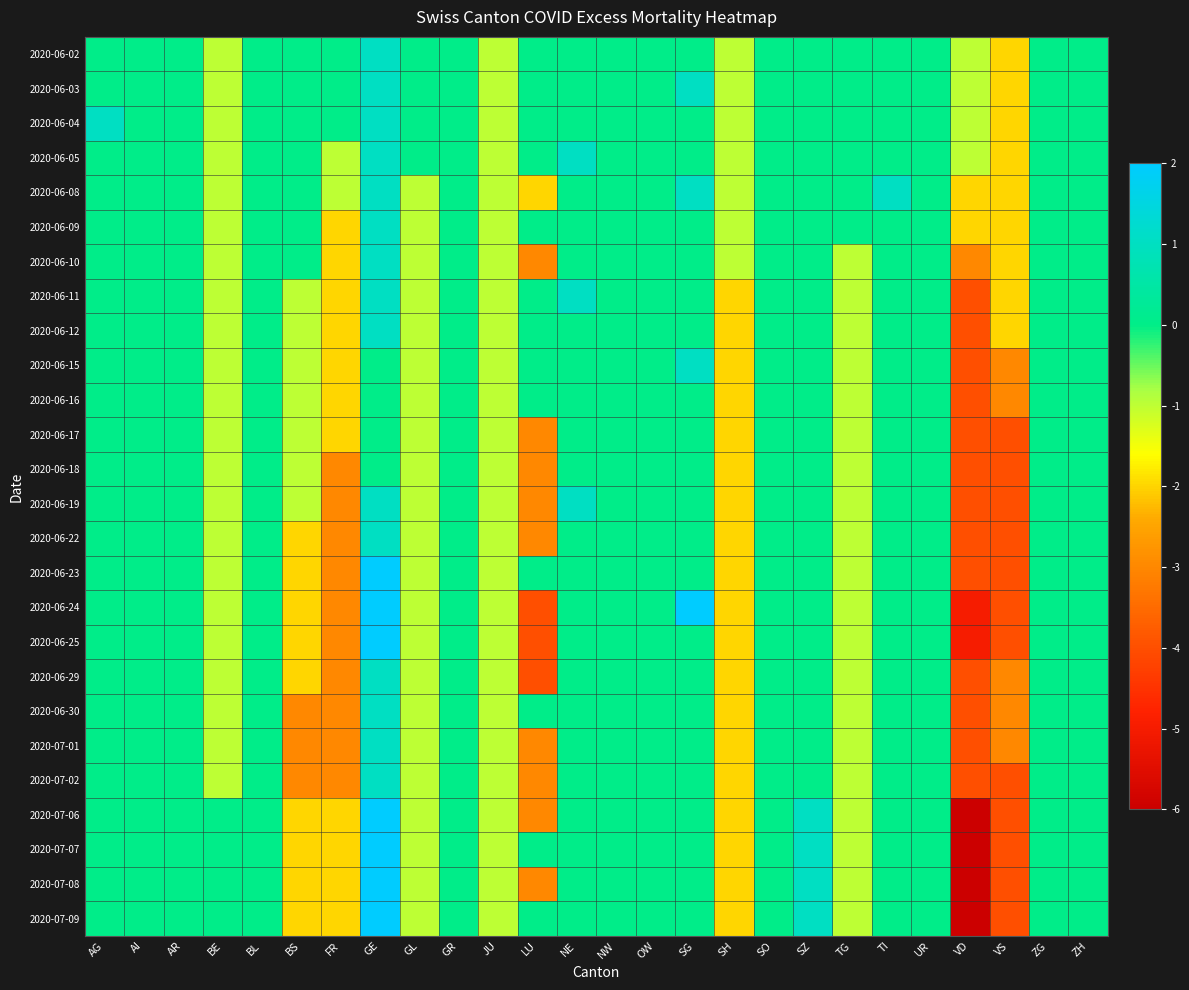

How many categories are shown in the chart?

26